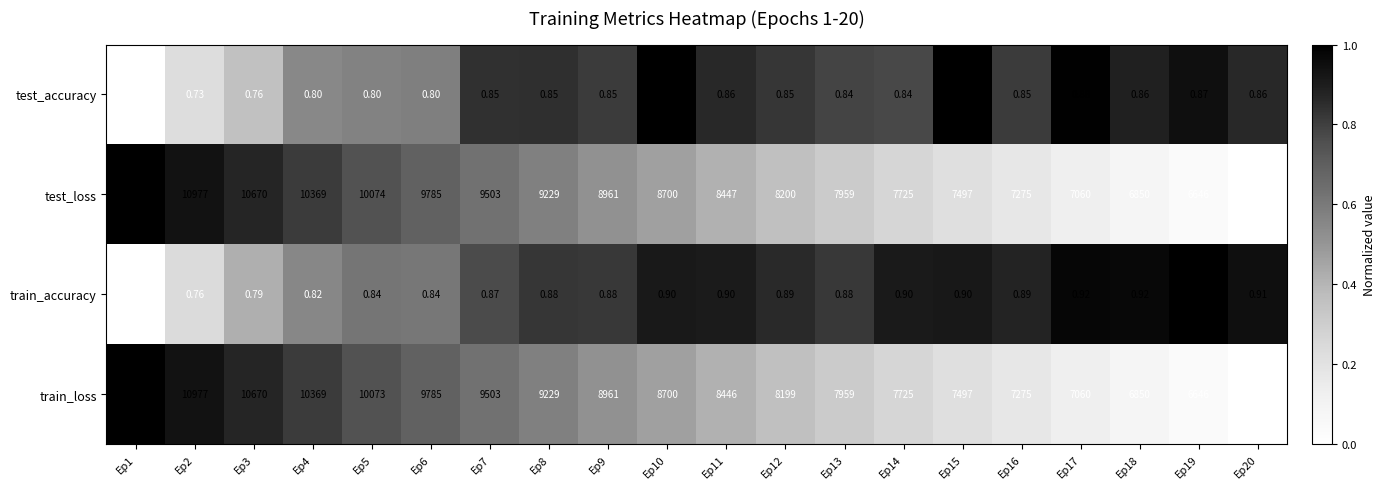

Which series has the largest total across all categories?

test_loss